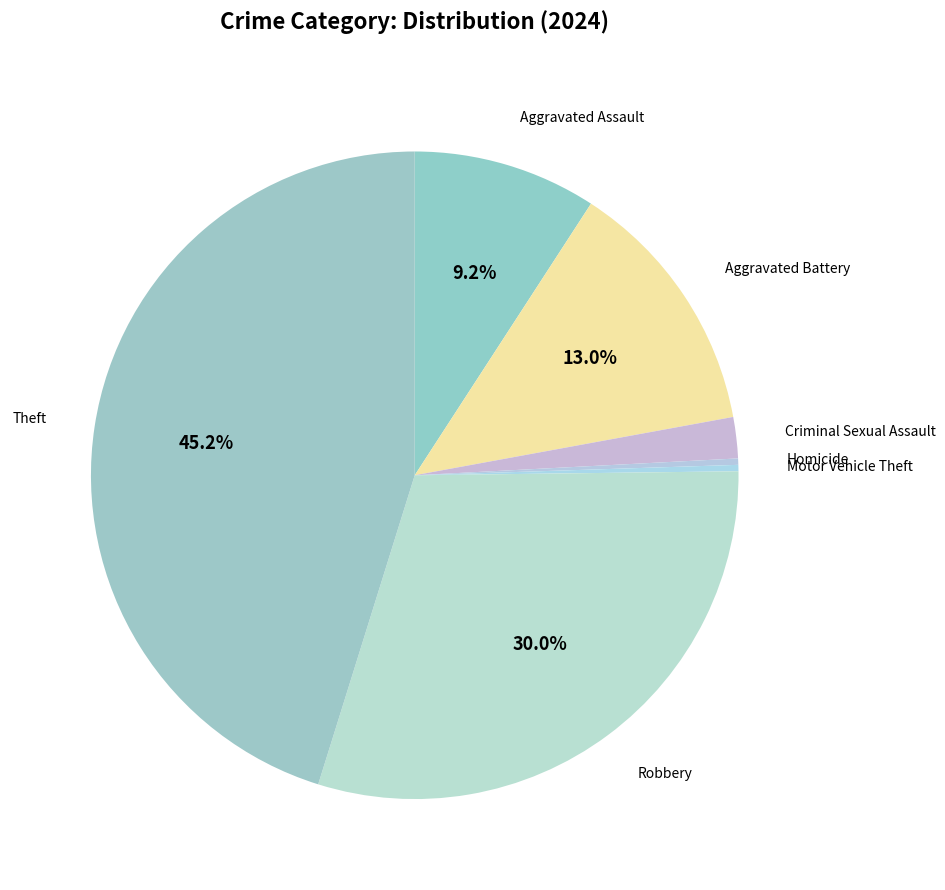

To the nearest percent, what portion does Aggravated Assault represent?

9%